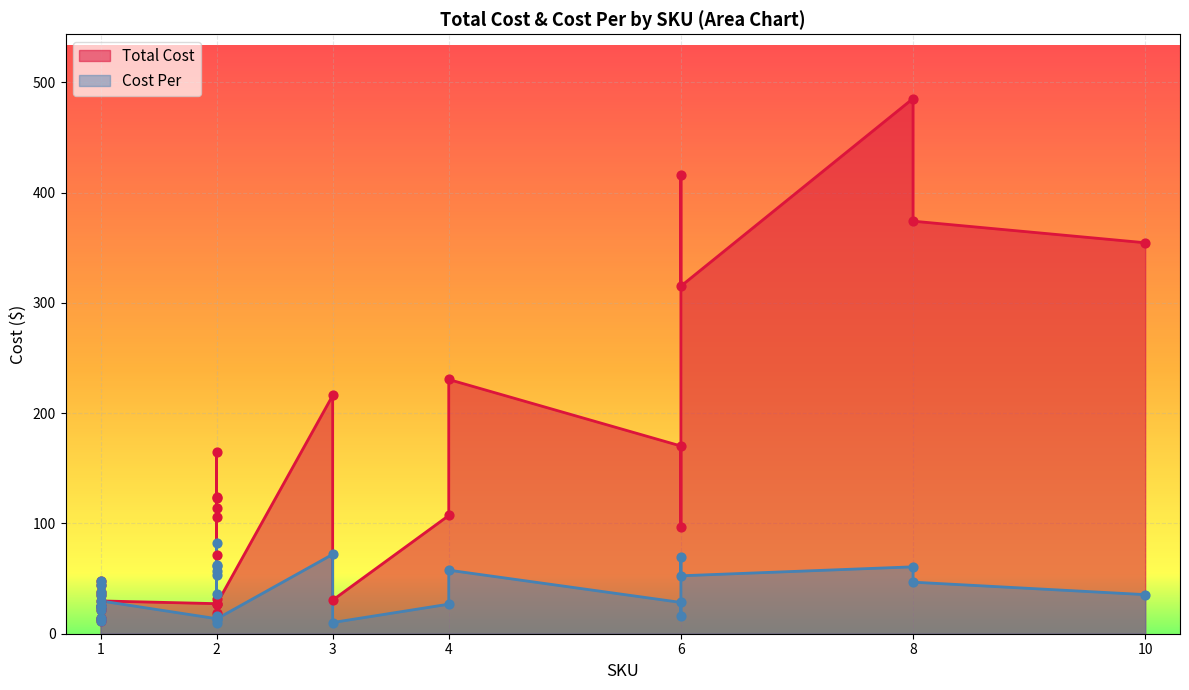

Which series has the largest total across all categories?

Total Cost